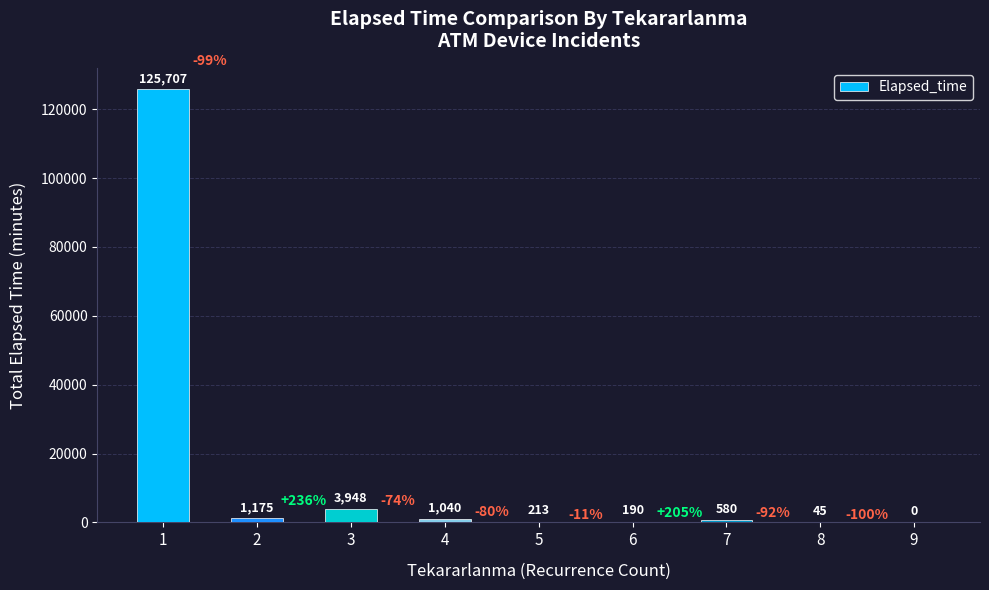

What is the sum of the values at 9 and 4?

1040